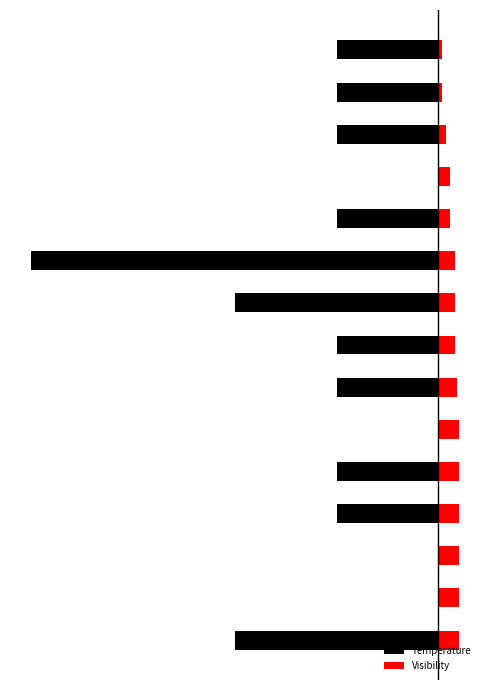

Reading left to right, list all the values displayed in this chart.

Temperature: 0=-10.0	1=0.0	2=0.0	3=-5.0	4=-5.0	5=0.0	6=-5.0	7=-5.0	8=-10.0	9=-20.0	10=-5.0	11=0.0	12=-5.0	13=-5.0	14=-5.0
Visibility: 0=1.0	1=1.0	2=1.0	3=1.0	4=1.0	5=1.0	6=0.9	7=0.8	8=0.8	9=0.8	10=0.6	11=0.6	12=0.4	13=0.2	14=0.2